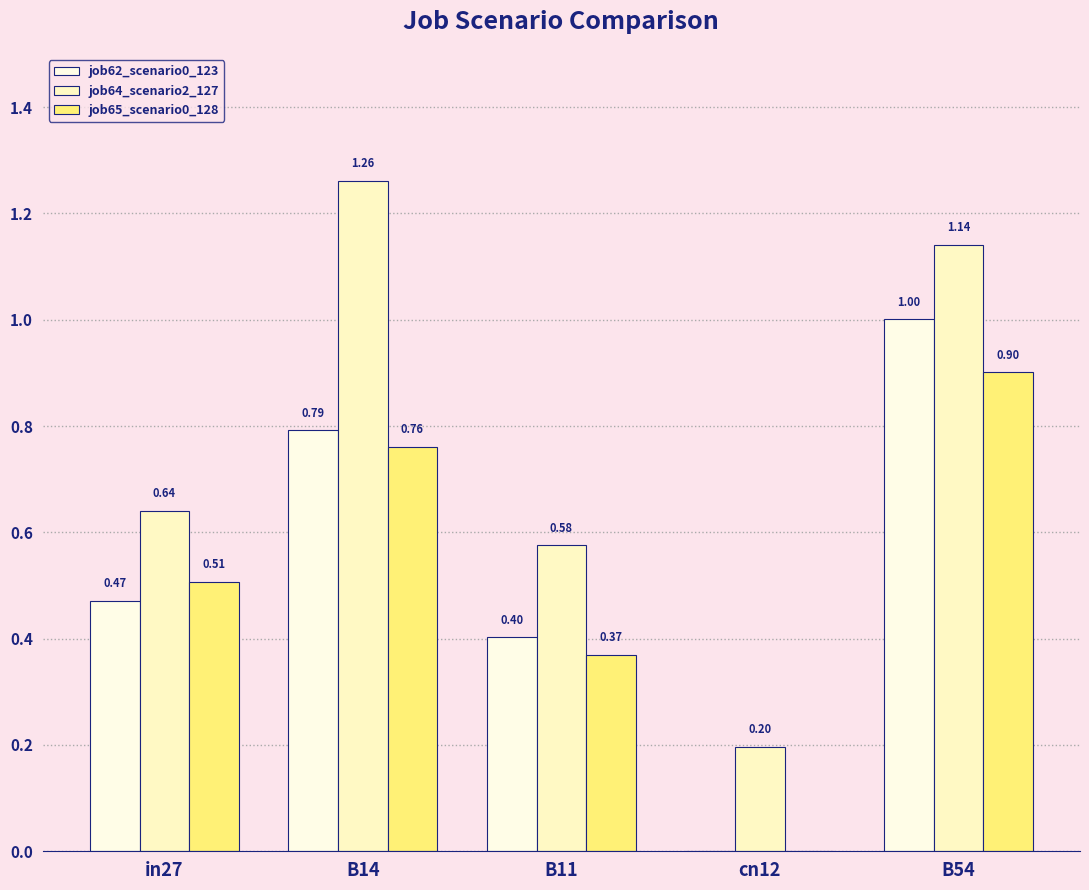

What is the sum of all job64_scenario2_127 values?

3.8